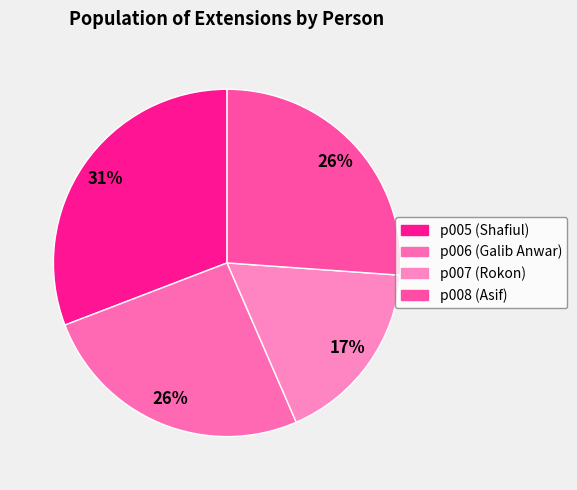

Is there a majority slice in this chart?

No